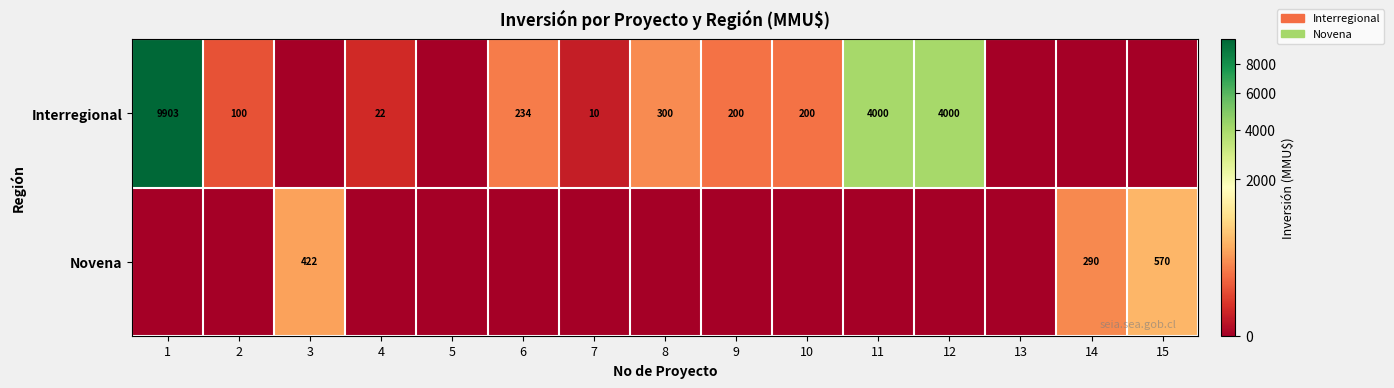

What is the maximum value shown in the chart?

9903